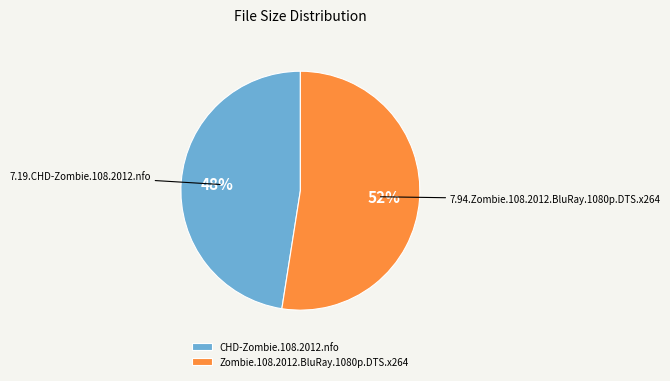

Approximately how many times larger is the value at Zombie.108.2012.BluRay.1080p.DTS.x264 compared to CHD-Zombie.108.2012.nfo?

1.1